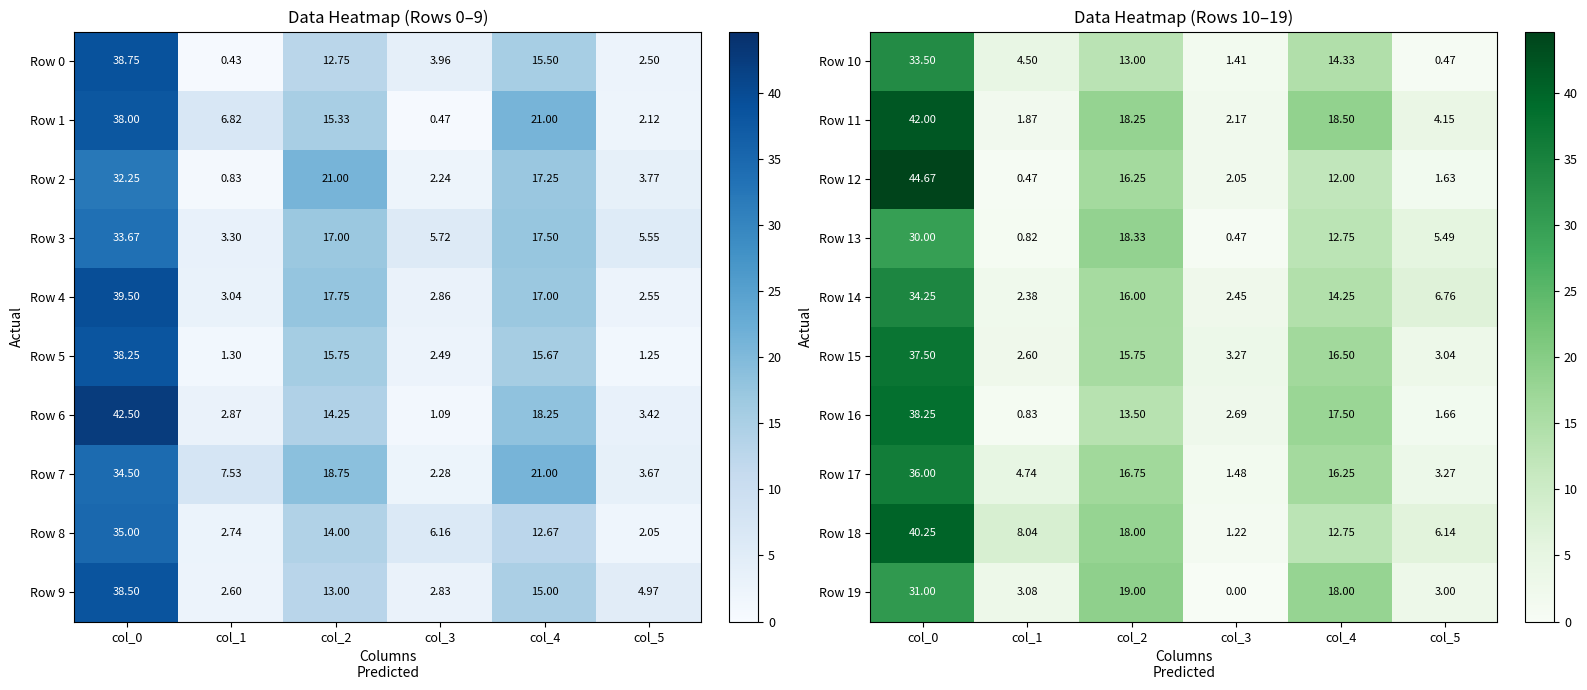

What is the average value of the Row 14 series?

12.7